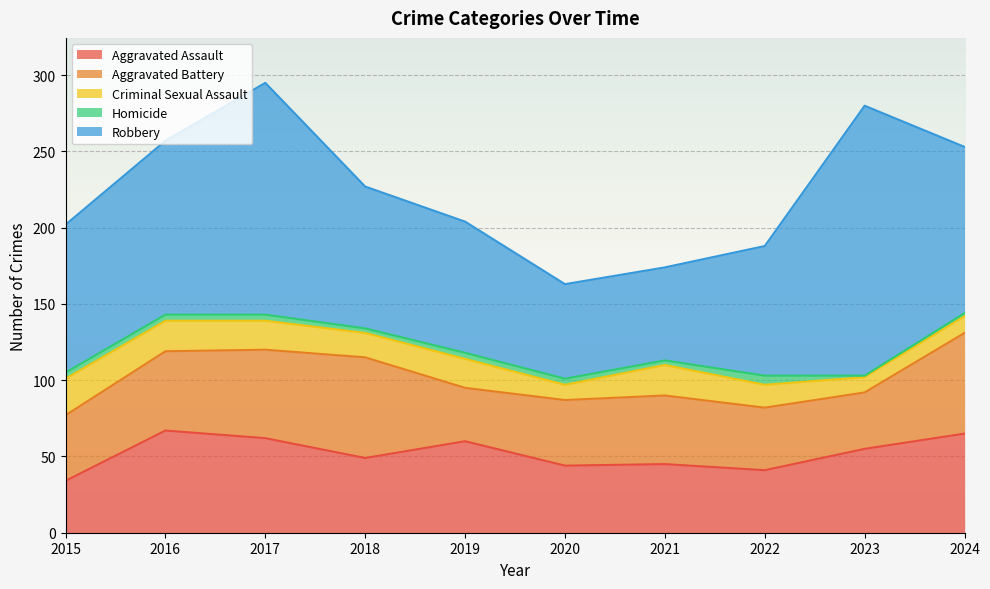

What is the difference between the highest and lowest values at 2022?

79